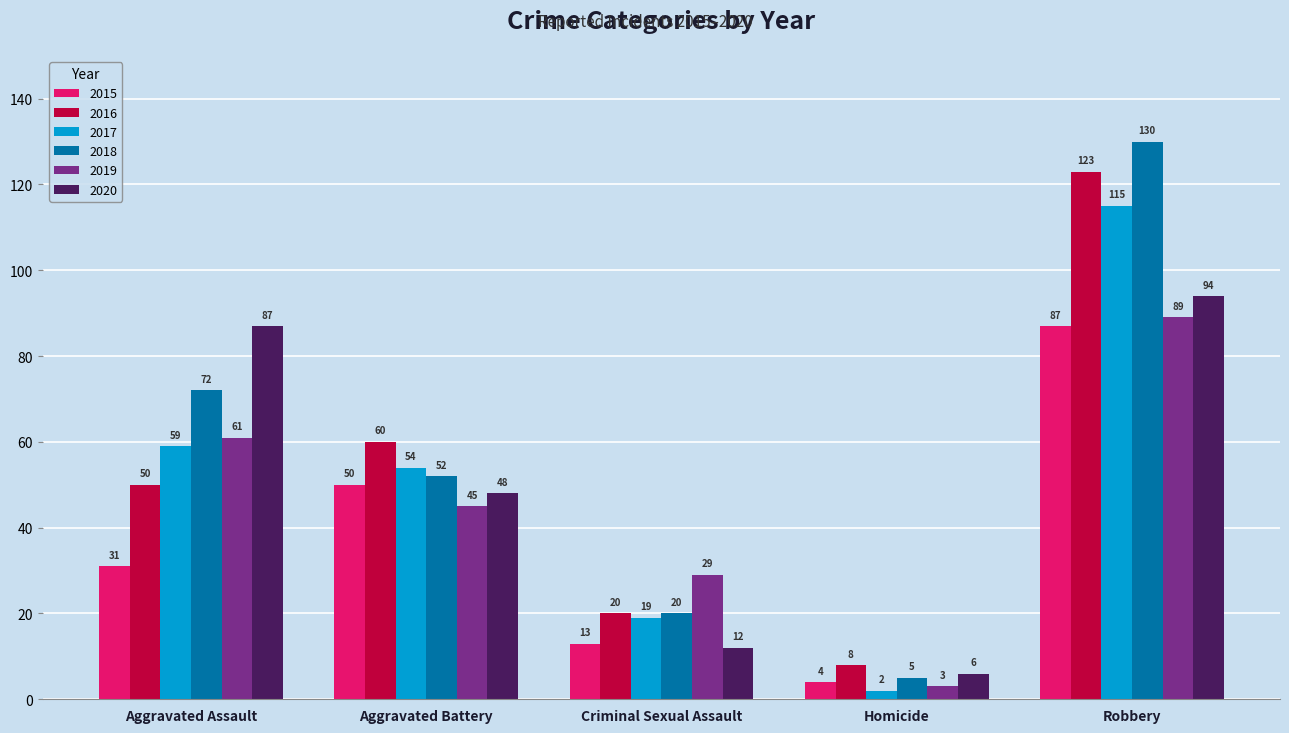

Between Criminal Sexual Assault and Robbery, which series saw the biggest shift?

2018